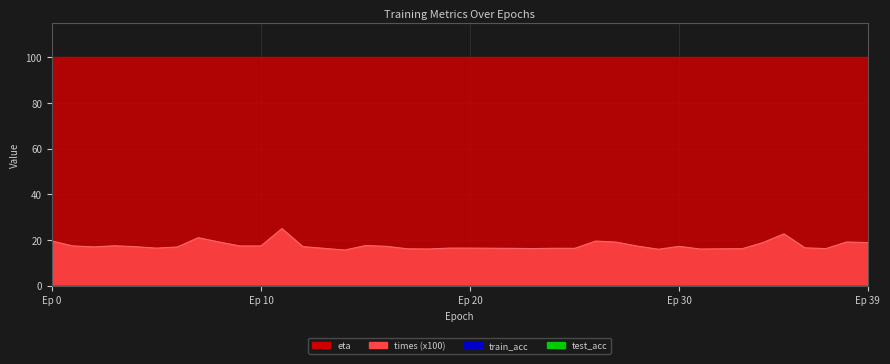

True or false: times and eta cross at least once.

False